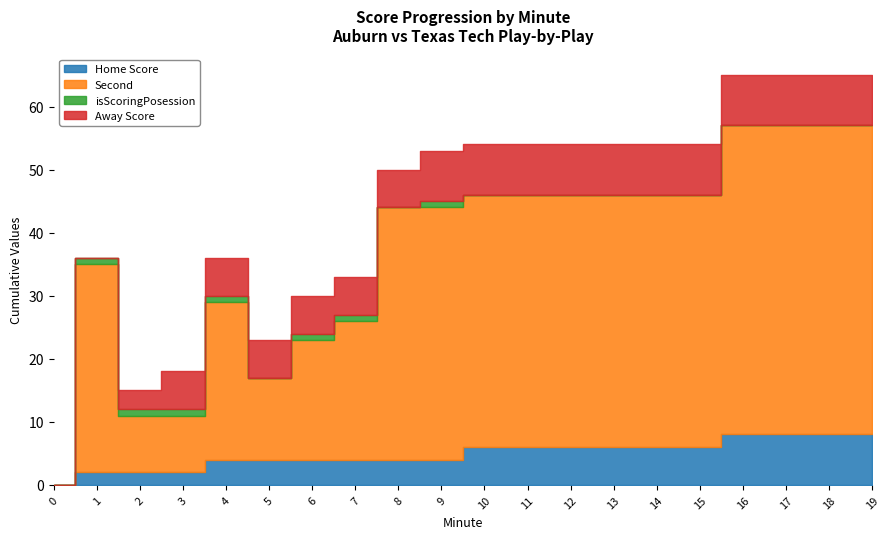

True or false: Away Score has more than 2 points higher than both neighbors.

False